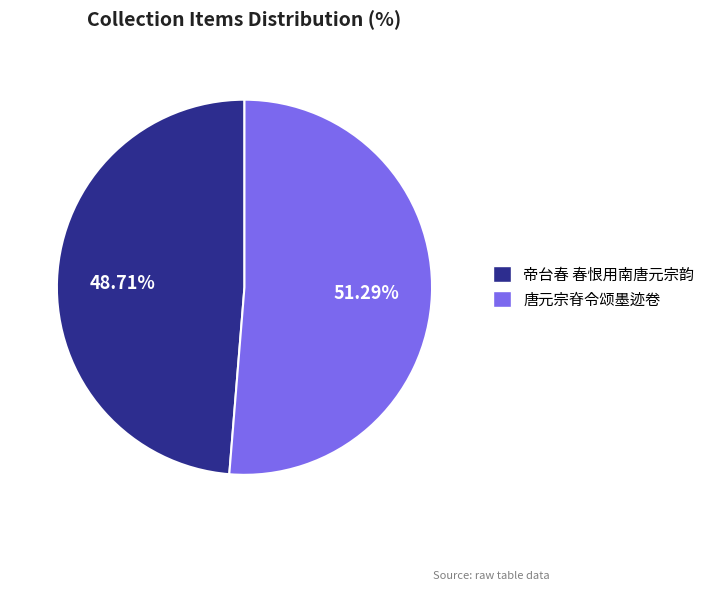

Count the number of slices in the pie.

2